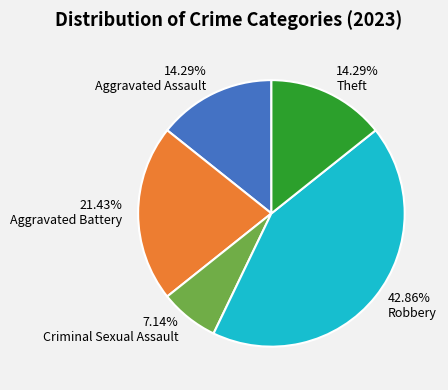

Is there a majority slice in this chart?

No